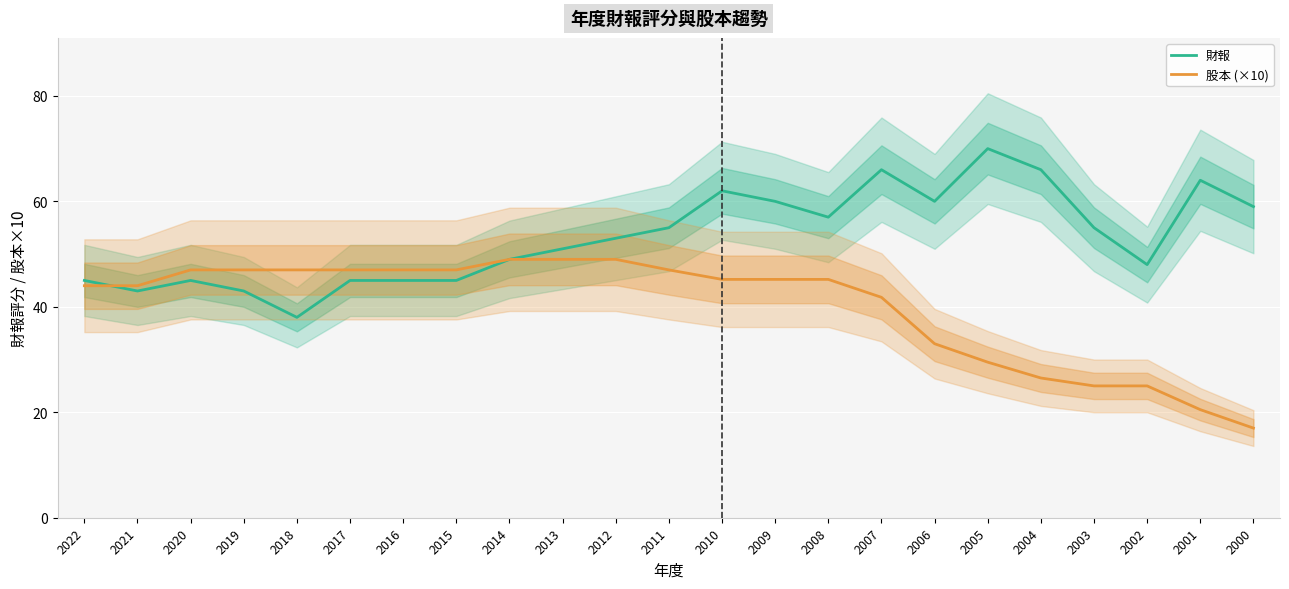

Is it true that 股本 (×10) equals 72.4 at 2010?

False